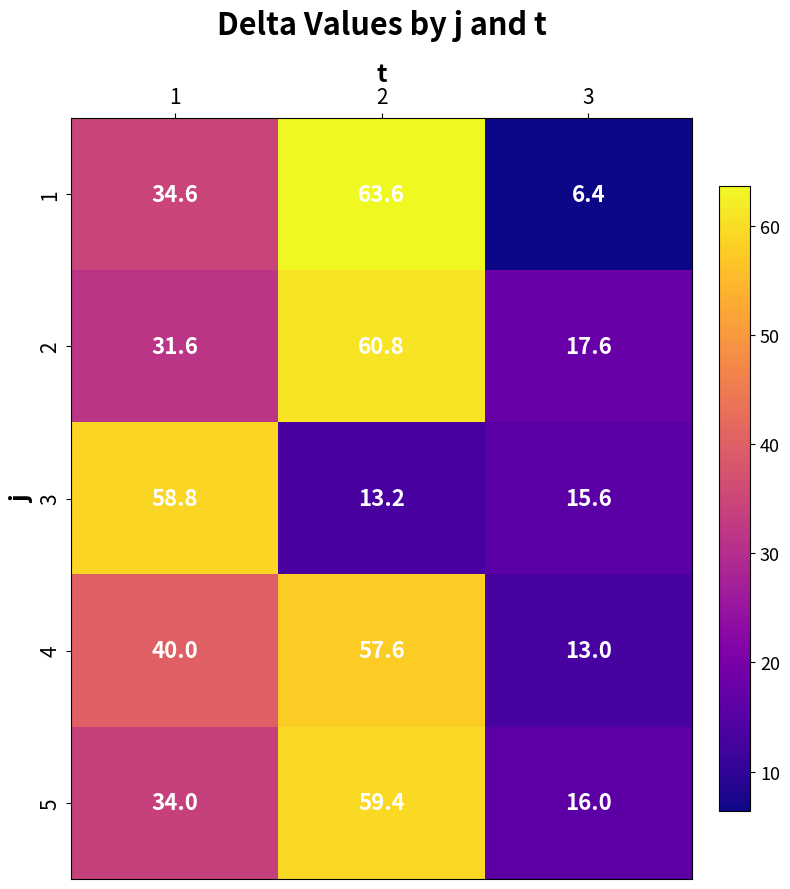

What is the difference between the 4 values at 2 and 3?

44.6